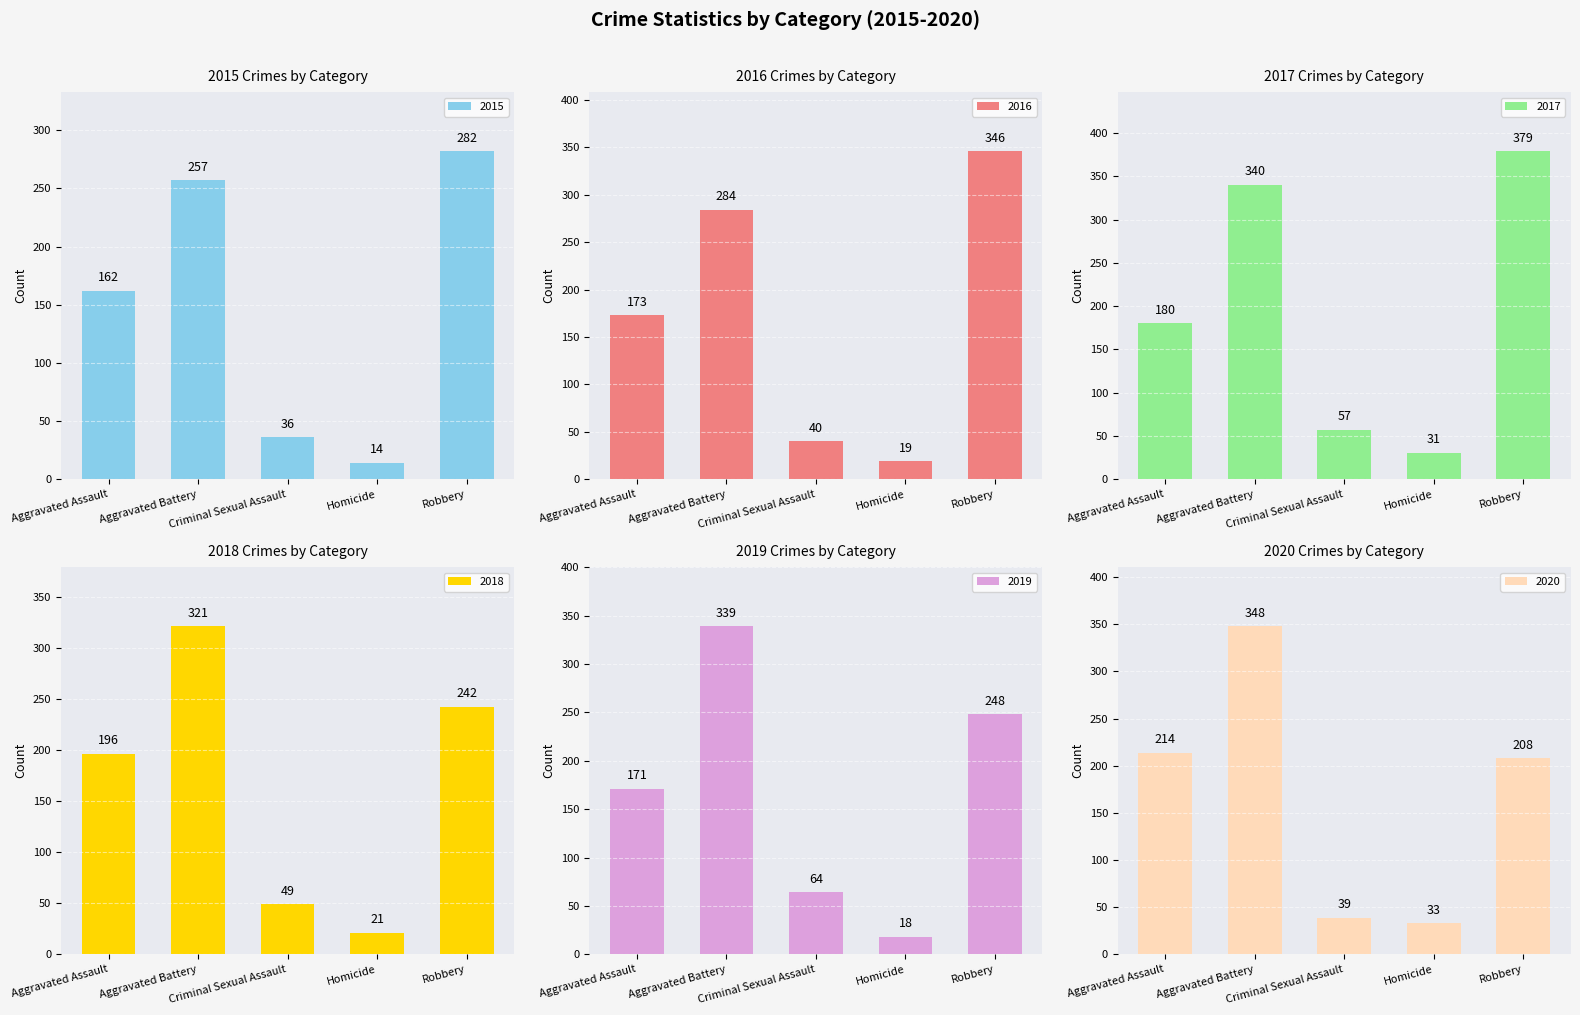

How many values in the 2020 series are below 208?

2